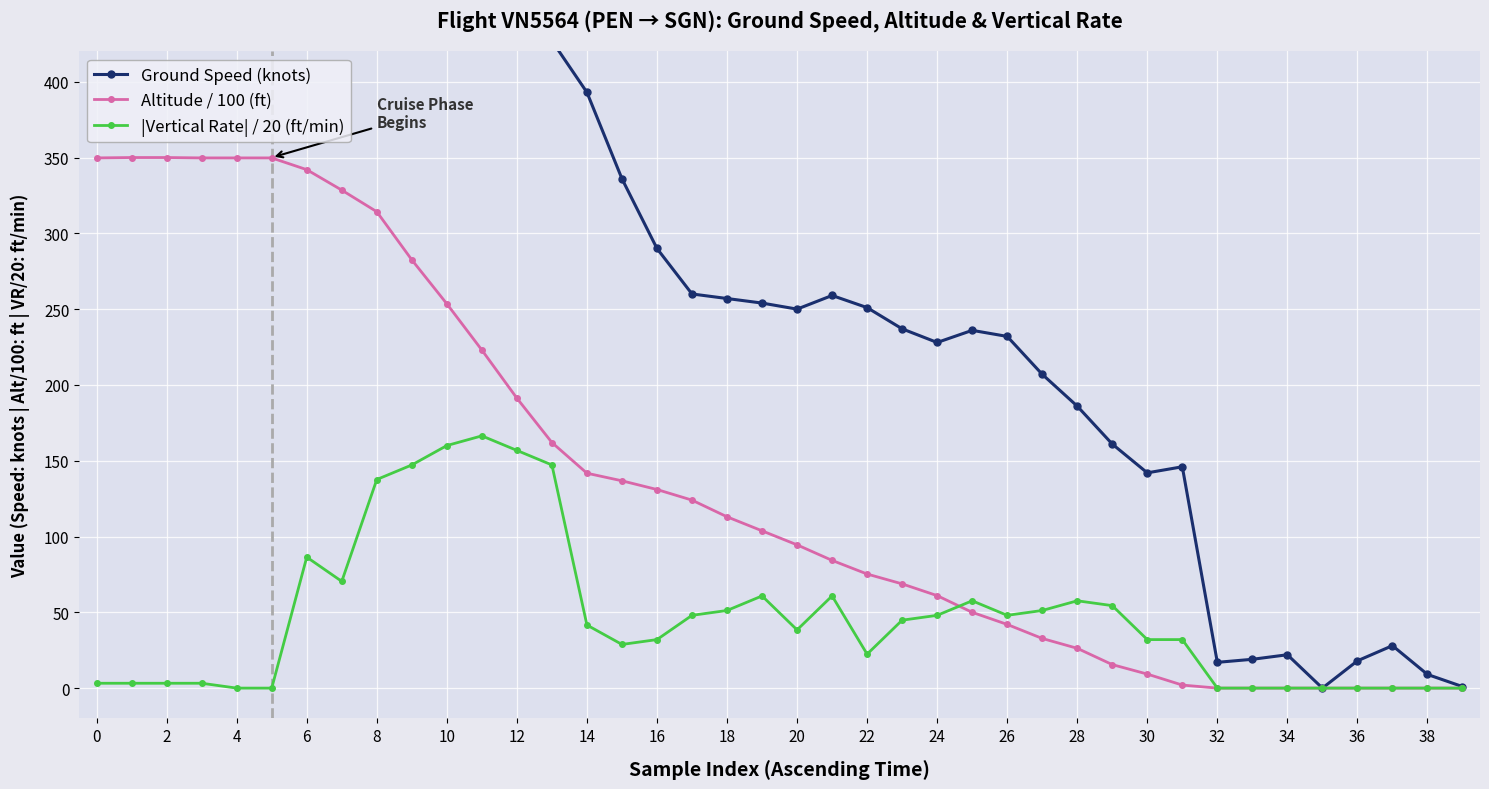

Is the value of Ground Speed (knots) at 26 greater than the value of Altitude / 100 (ft) at 26?

Yes